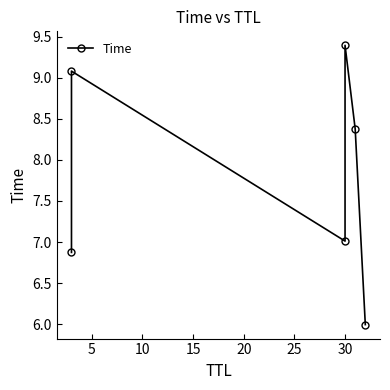

What is the maximum value shown in the chart?

9.4